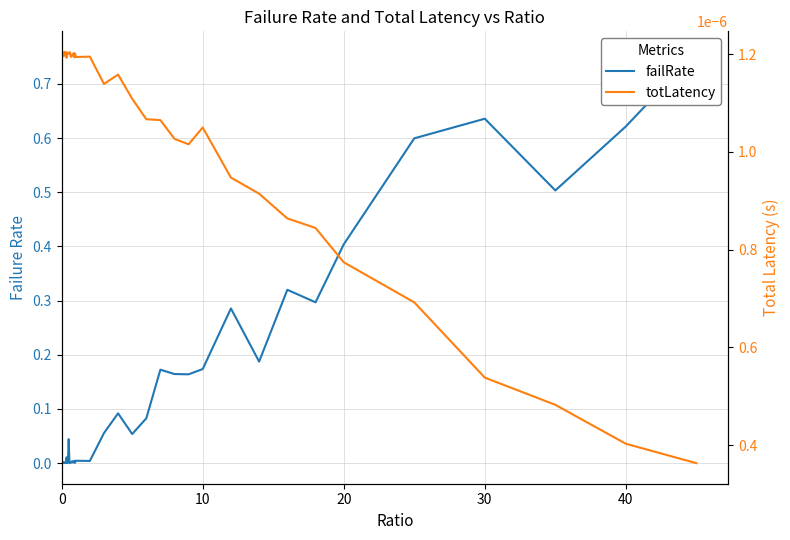

In failRate, how many points are higher than both neighbors (excluding endpoints)?

13